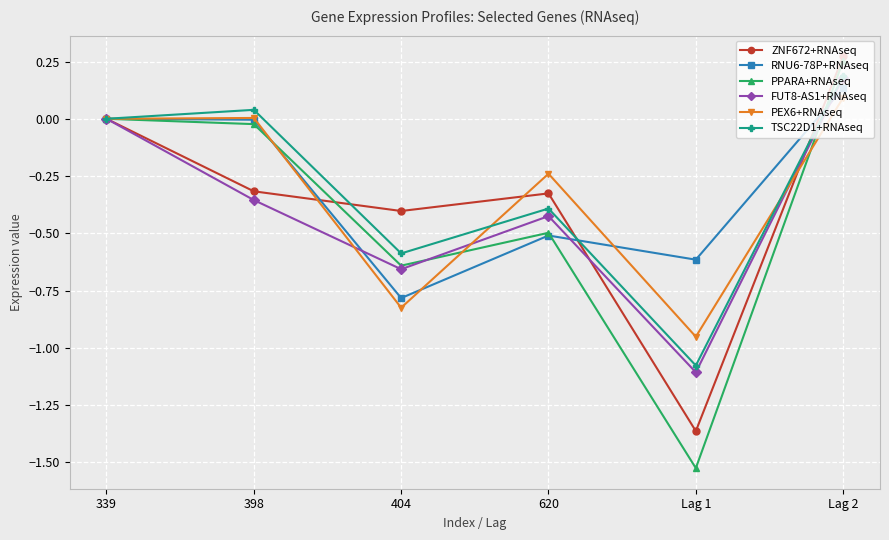

At which category does TSC22D1+RNAseq reach its first local valley?

404